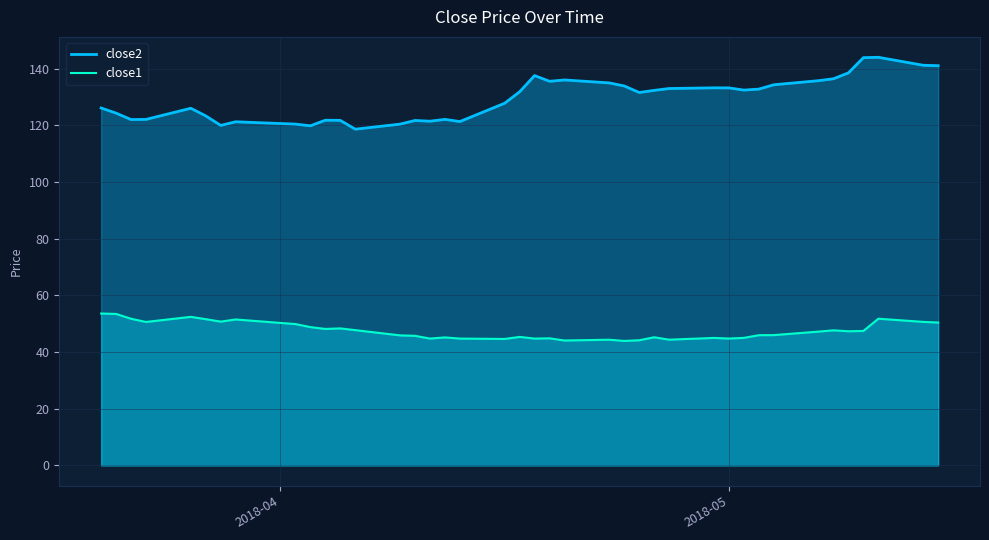

What is the greatest value displayed?

144.1